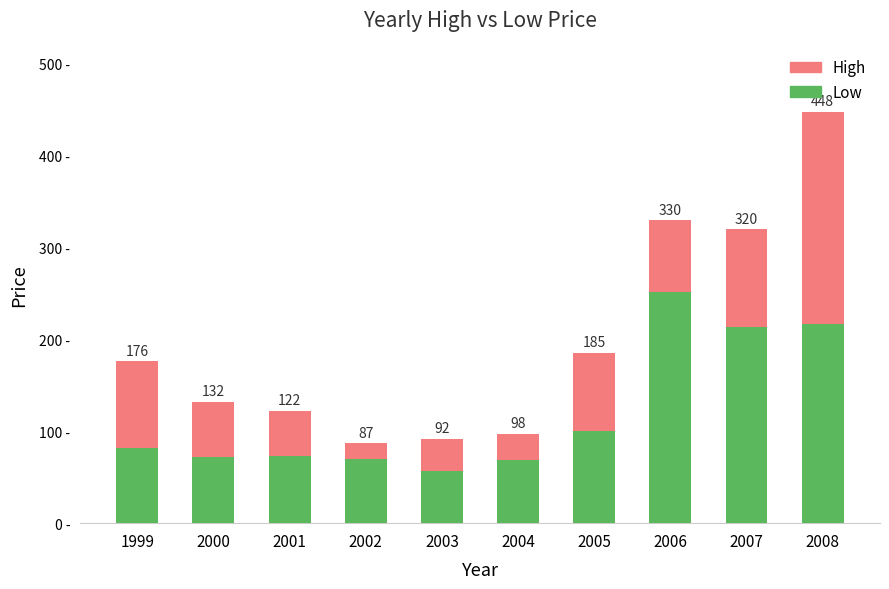

What is the sum of all Low values?

1204.3